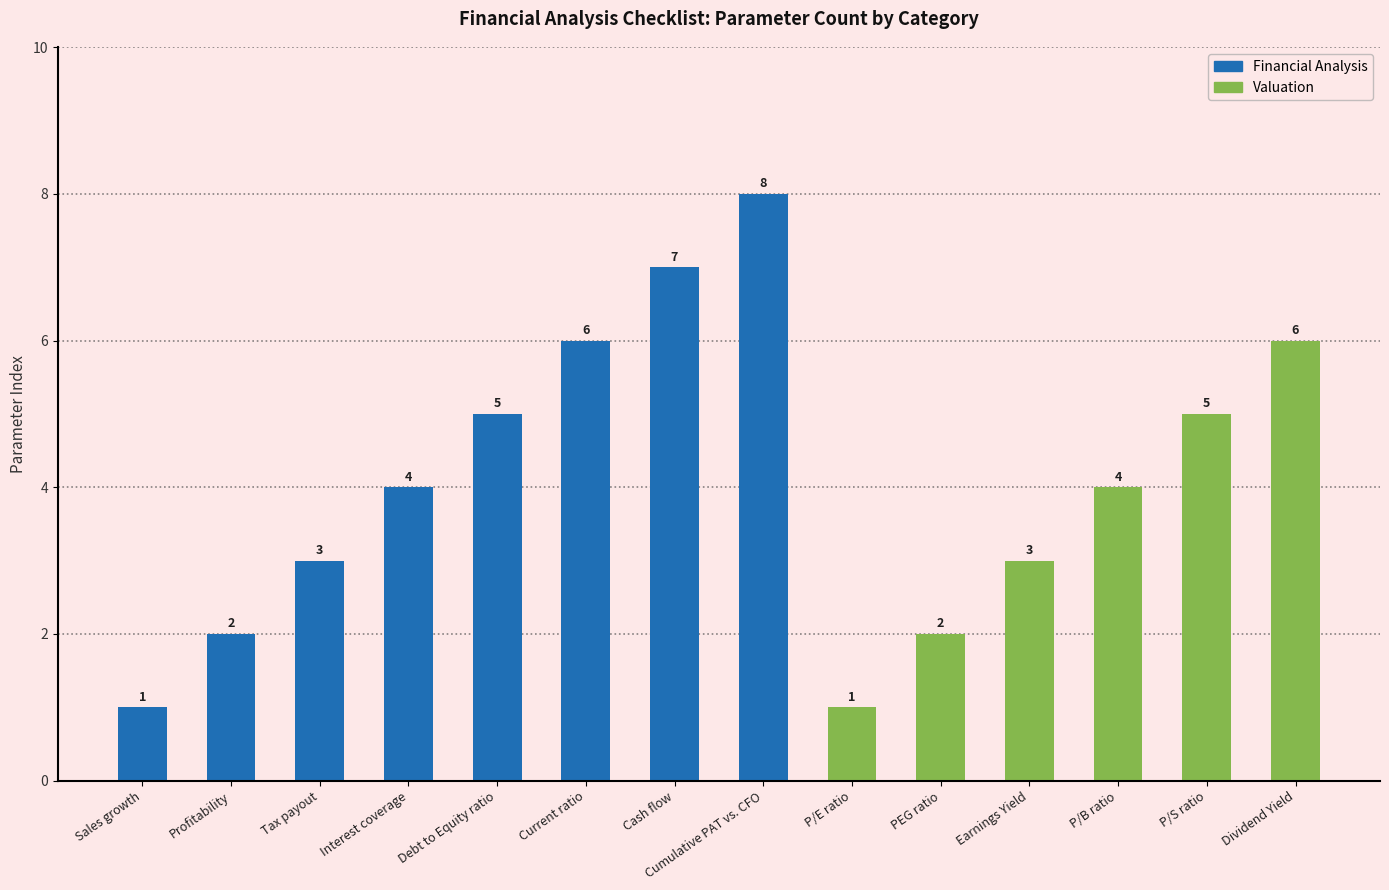

List the series in order of their peak value, lowest first.

Valuation, Financial Analysis